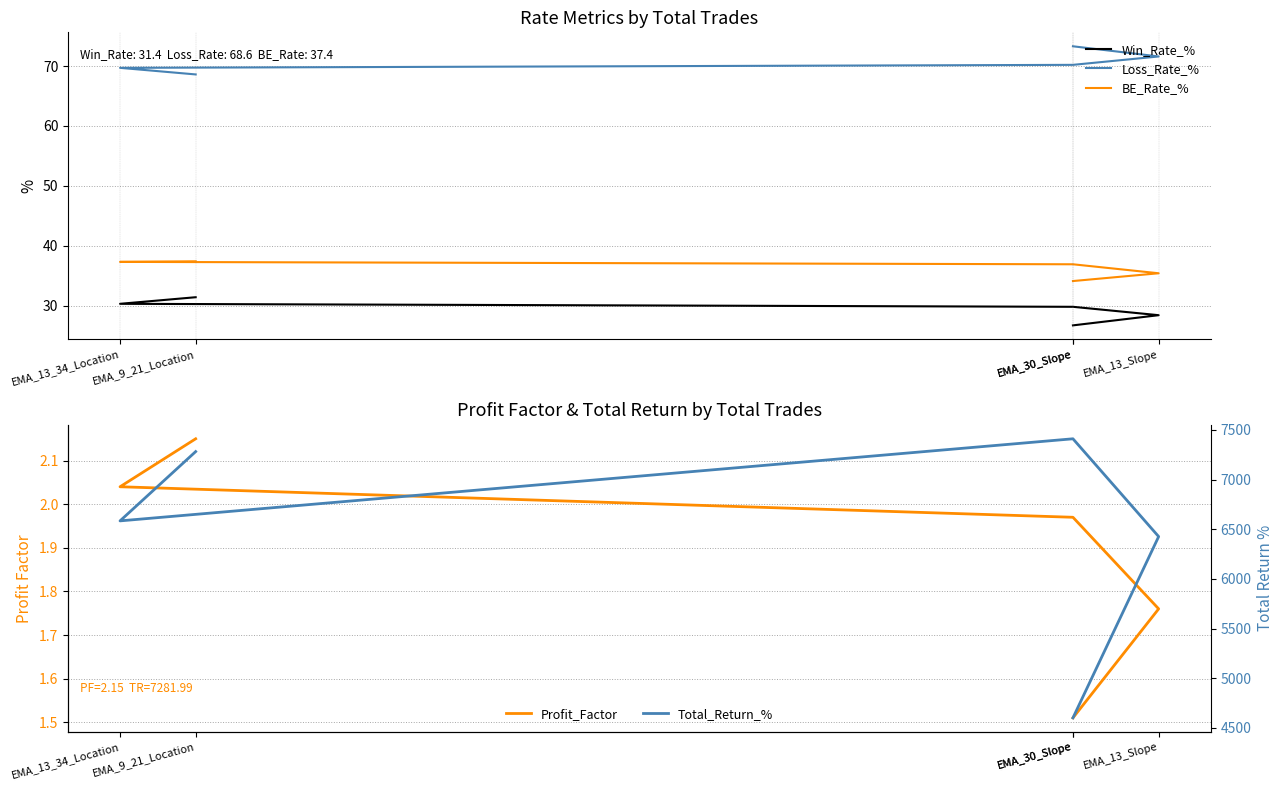

At which label is Total_Return_% closest to 6005?

EMA_13_Slope